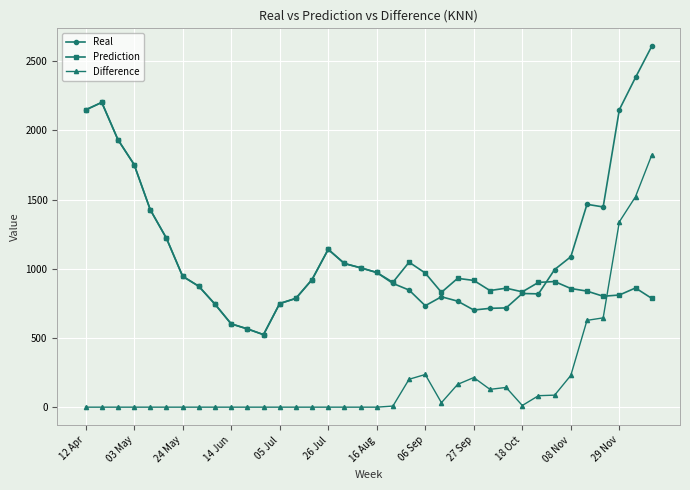

What is the difference between the maximum and minimum values in the Real series?

2083.7